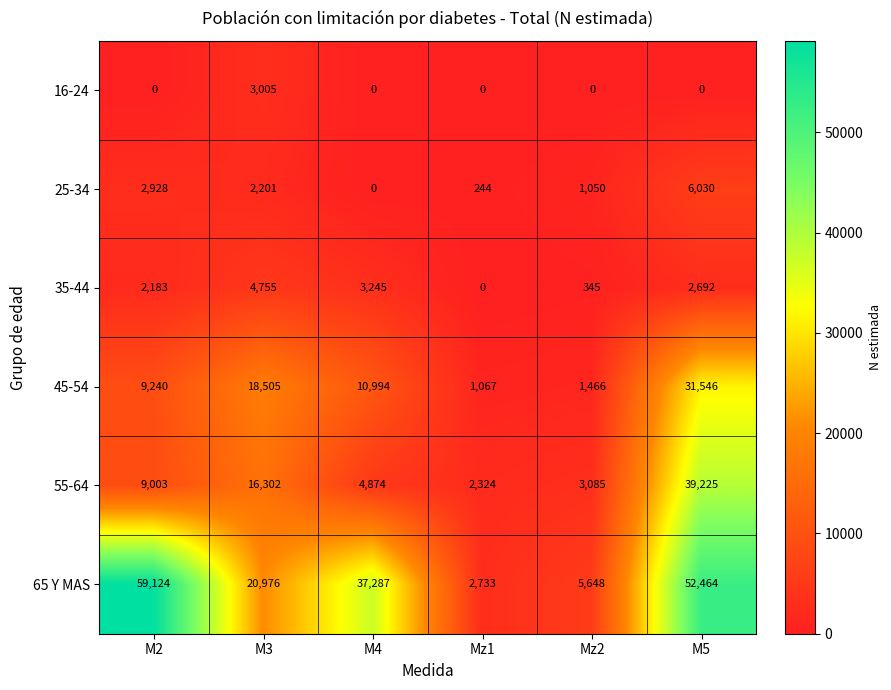

The value of 35-44 at M4 is 5809. True or false?

False